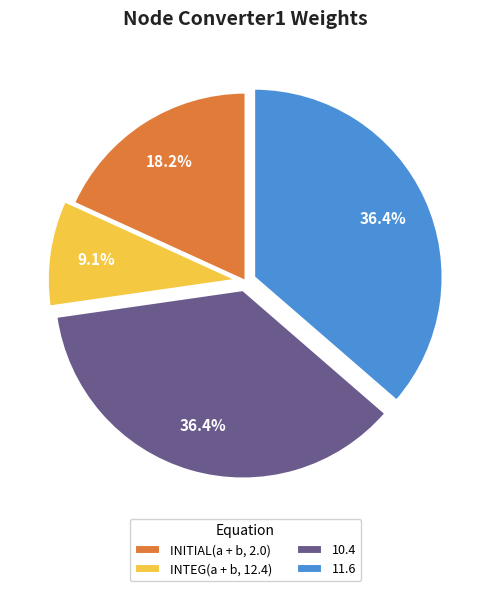

Which has a higher value, 11.6 or INTEG(a + b, 12.4)?

11.6